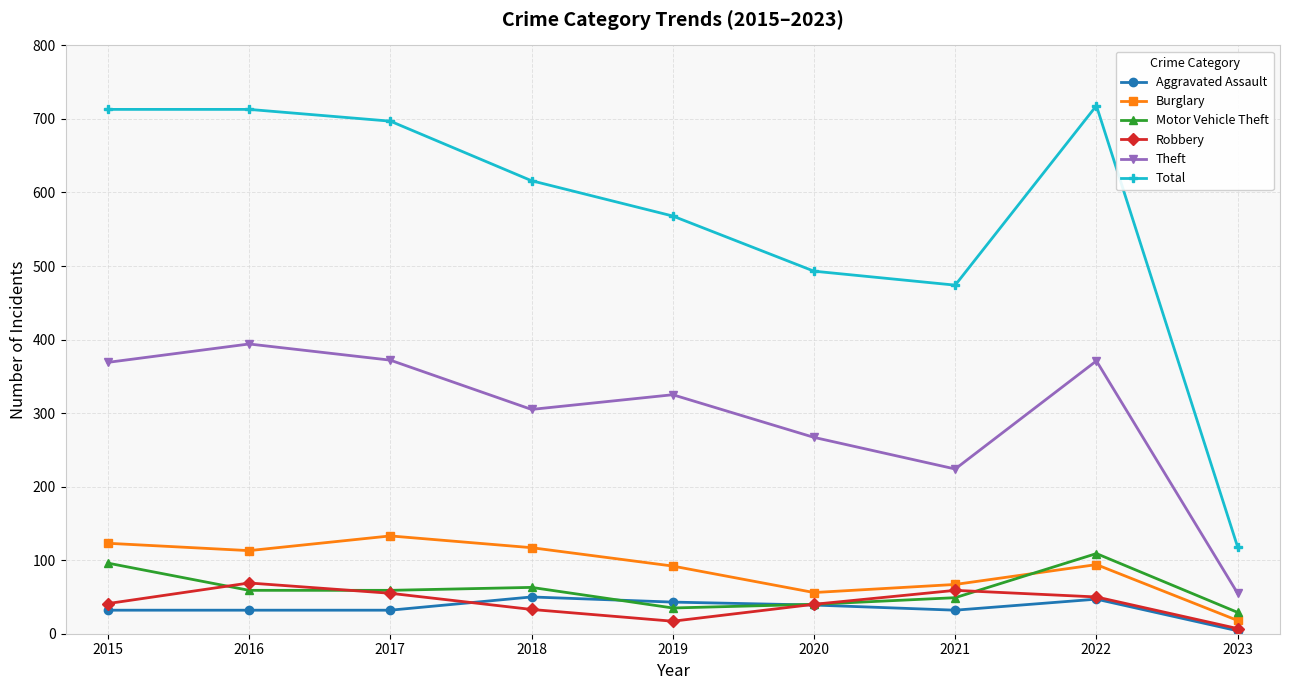

What is the difference between the Robbery values at 2016 and 2019?

52